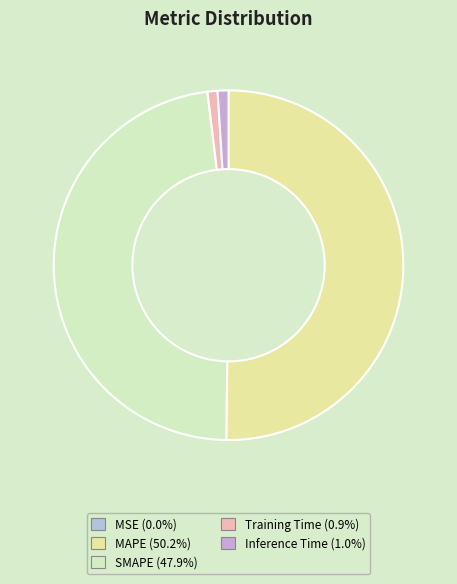

Which category has the smallest portion of the pie?

MSE